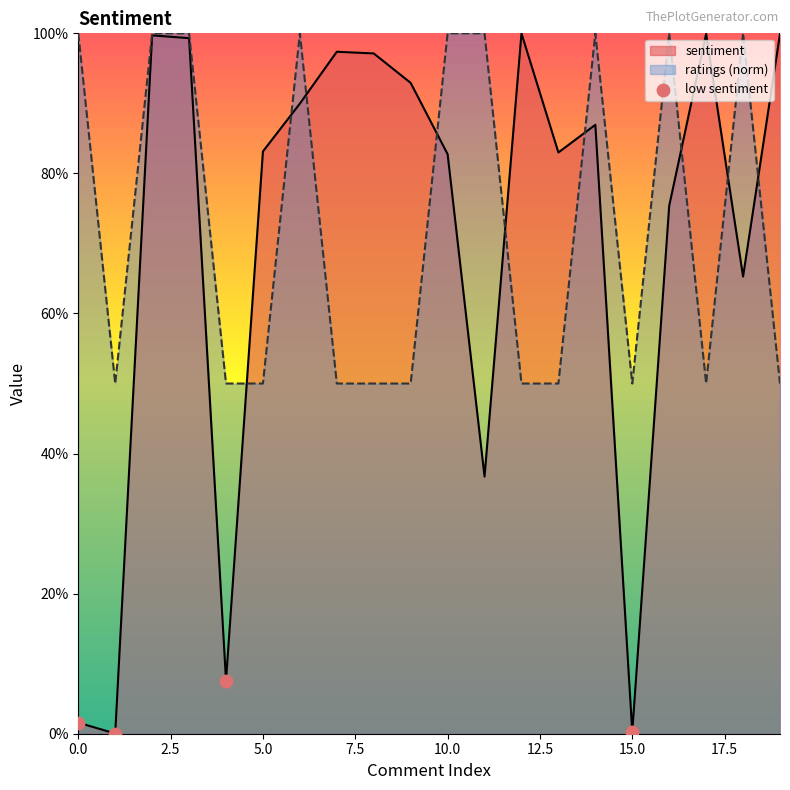

What are all the series names shown in the legend?

sentiment, ratings